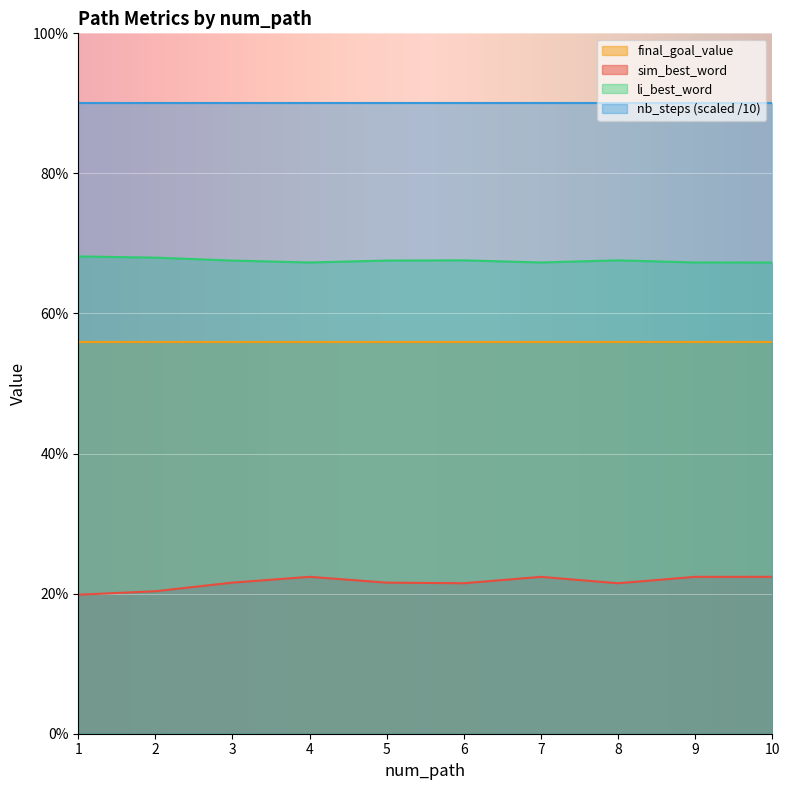

What are all the series names shown in the legend?

final_goal_value, sim_best_word, li_best_word, nb_steps (scaled /10)